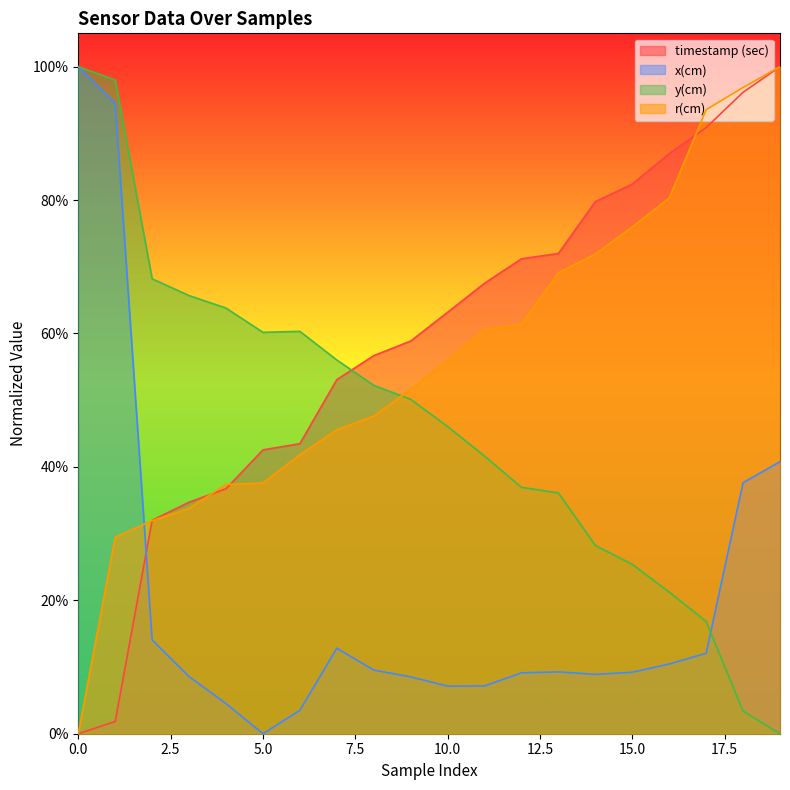

What is the sum of the y(cm) values at 4 and 8?

1.2